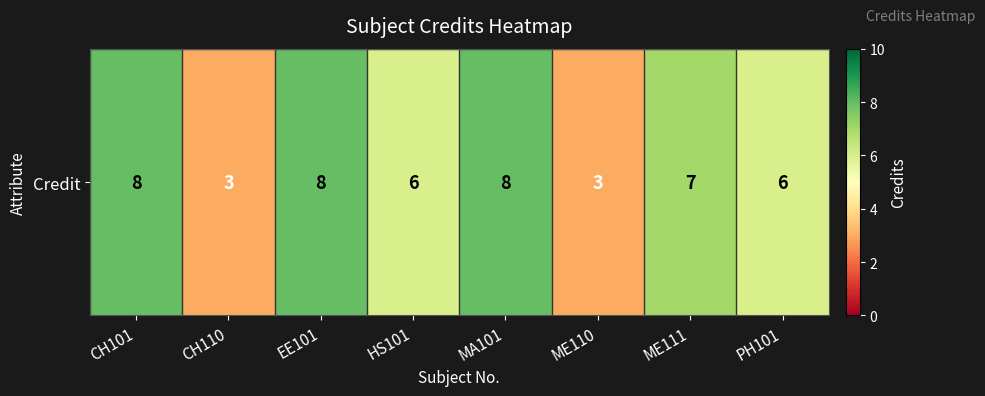

Reading left to right, transcribe all the data shown in this chart.

CH101=8	CH110=3	EE101=8	HS101=6	MA101=8	ME110=3	ME111=7	PH101=6